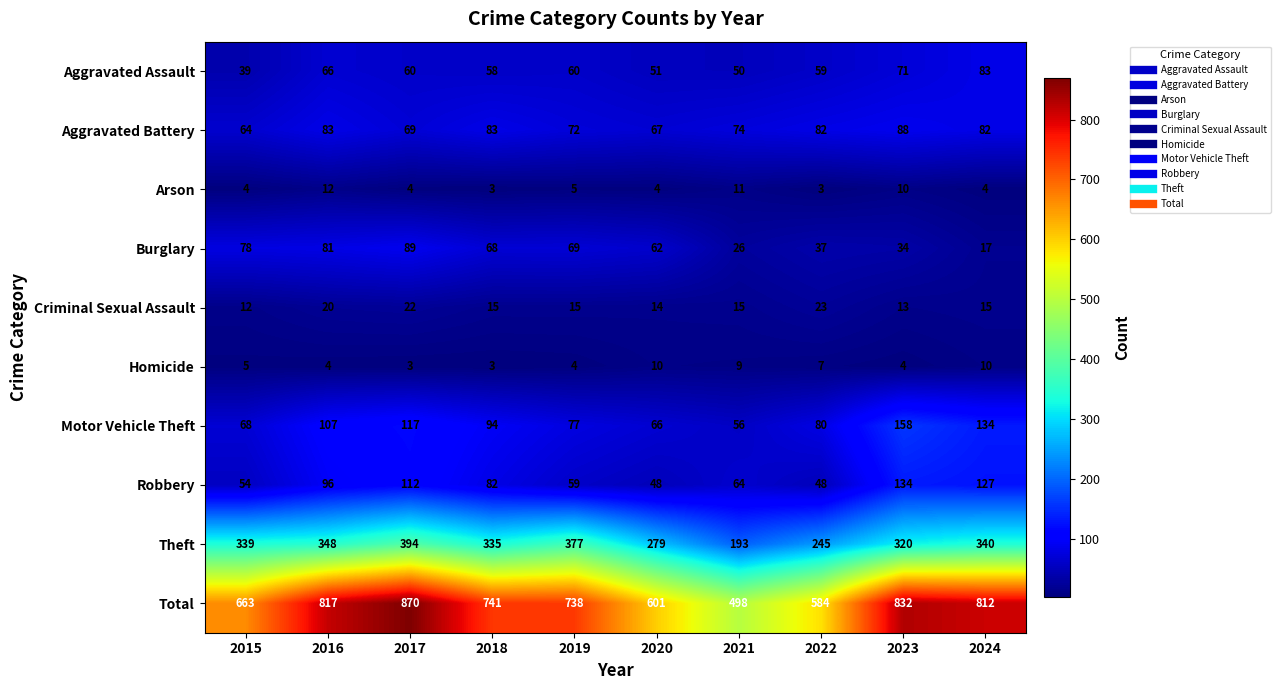

What is the sum of all Homicide values?

59